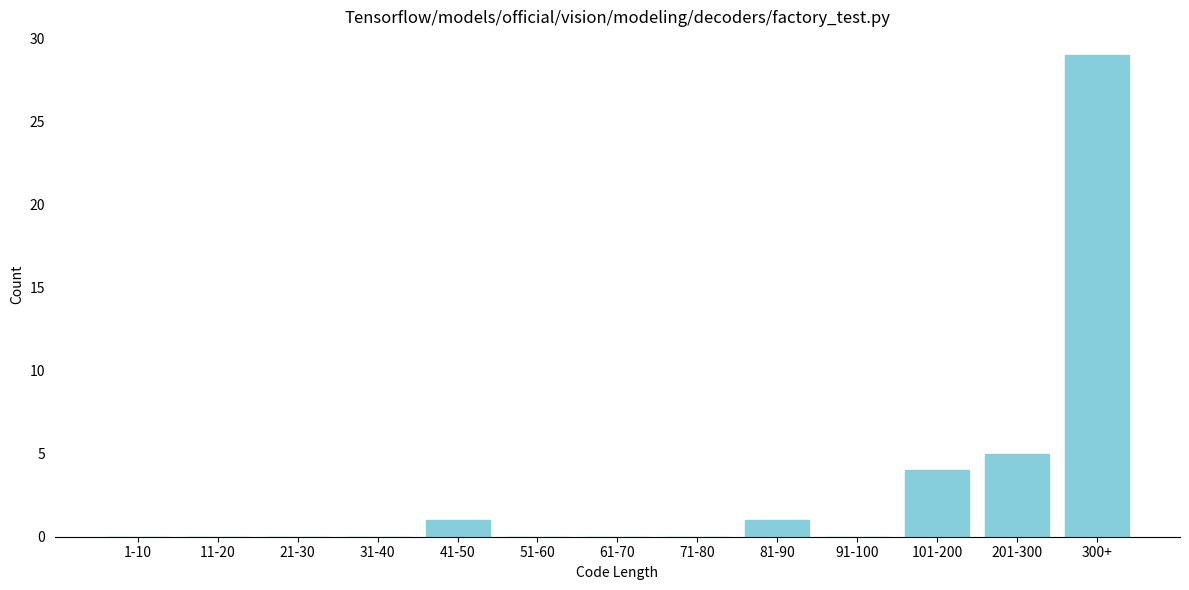

Reading left to right, what are all the values shown in this chart?

1-10=0	11-20=0	21-30=0	31-40=0	41-50=1	51-60=0	61-70=0	71-80=0	81-90=1	91-100=0	101-200=4	201-300=5	300+=29